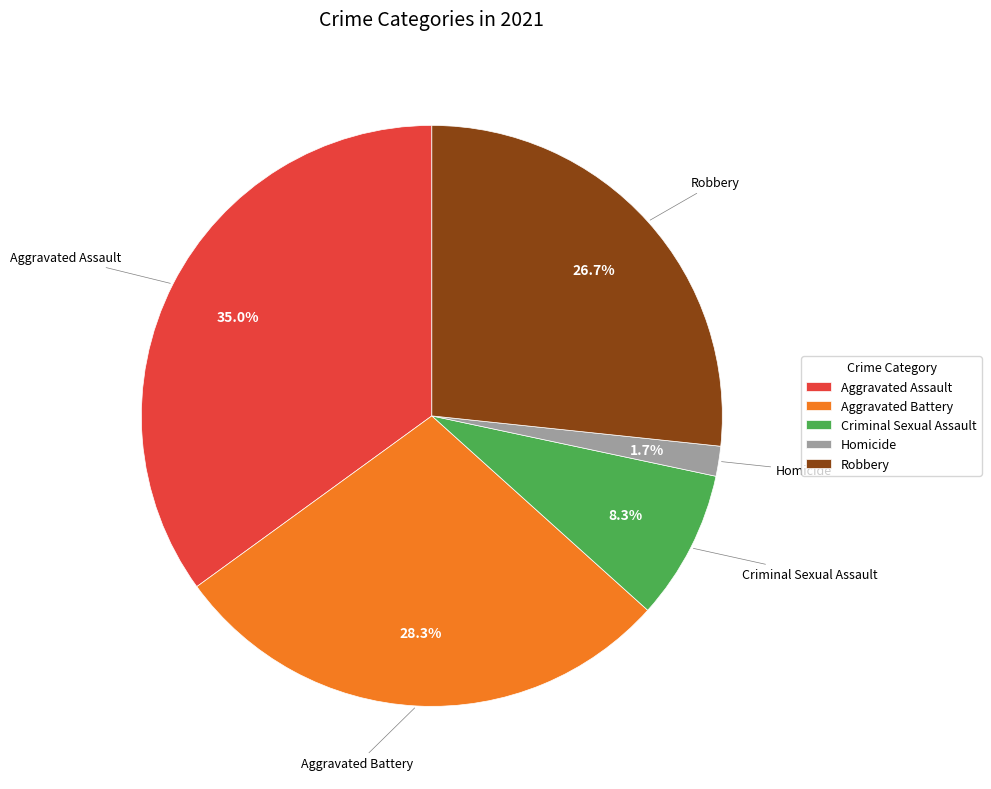

Count the number of slices in the pie.

5